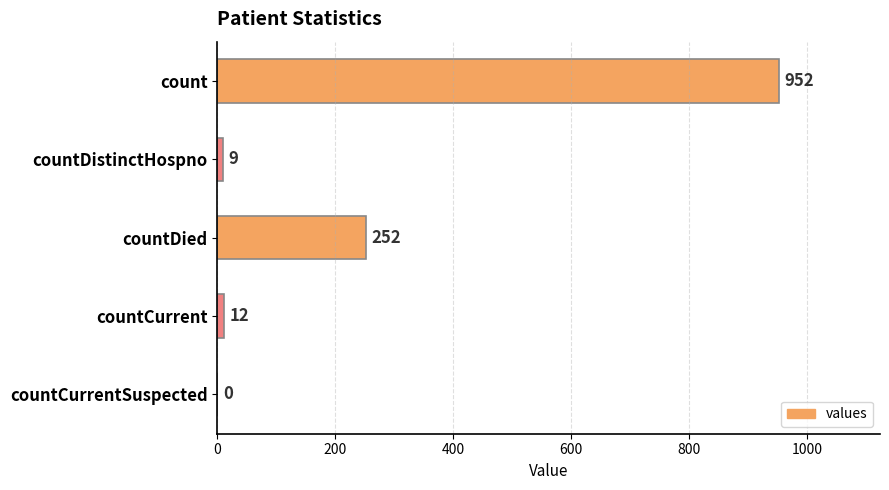

What is the sum of the values at countDistinctHospno and countCurrentSuspected?

9